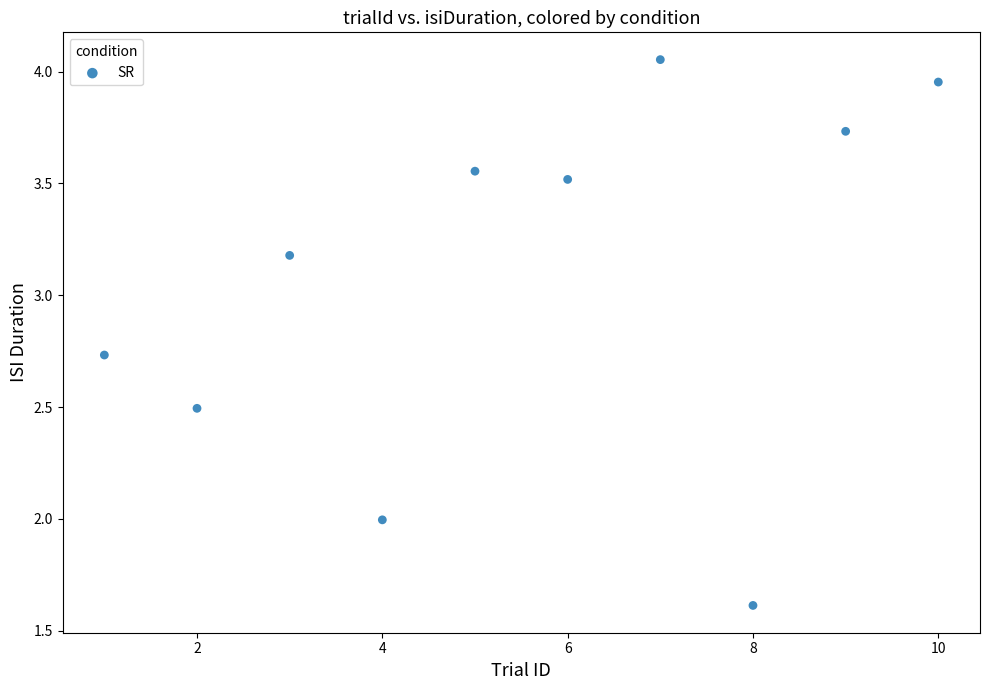

What is the range of X values (max minus min)?

9.0